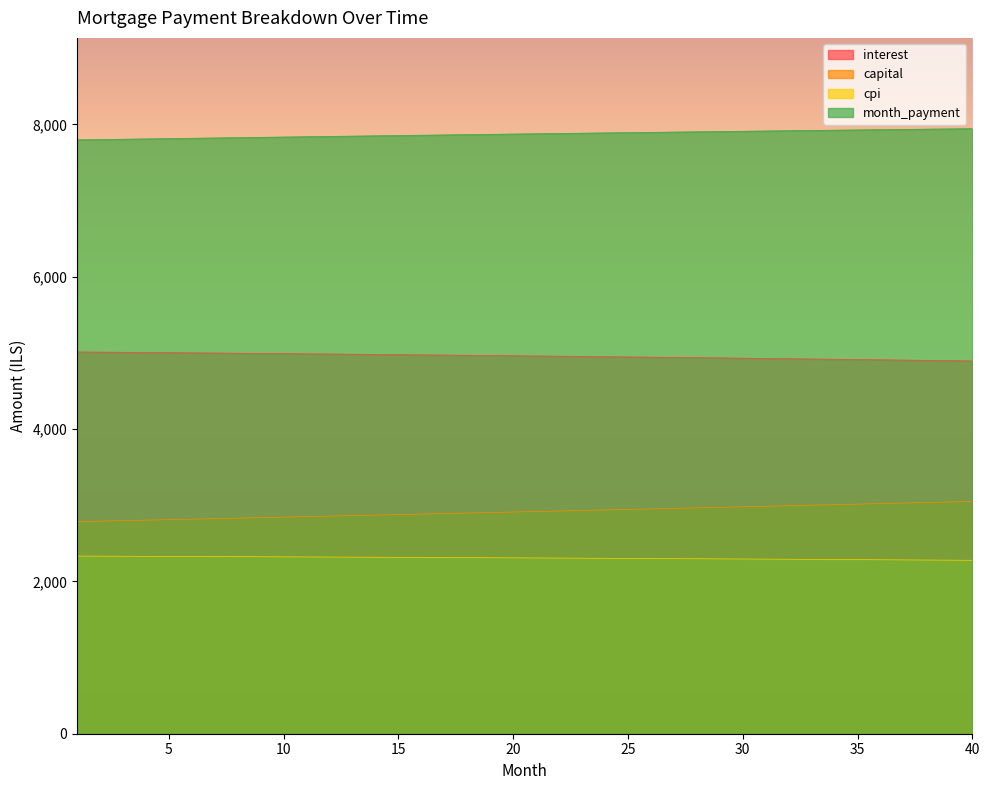

What is the highest value of the cpi series?

2332.3